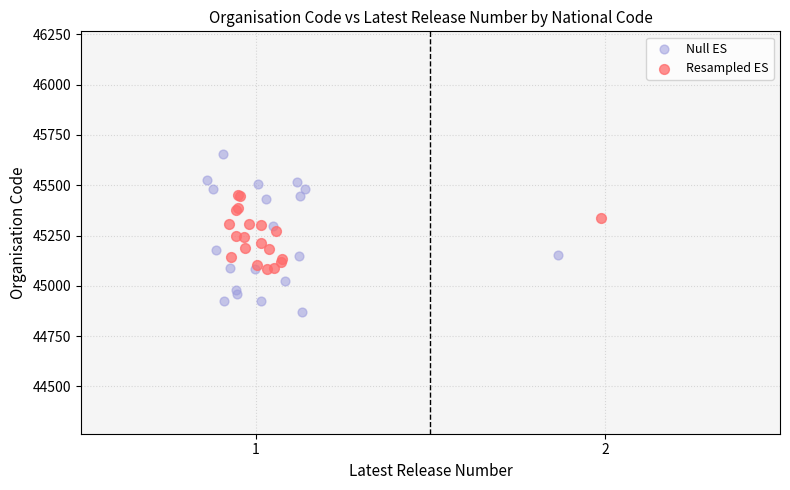

What are all the series names shown in the legend?

Null ES, Resampled ES